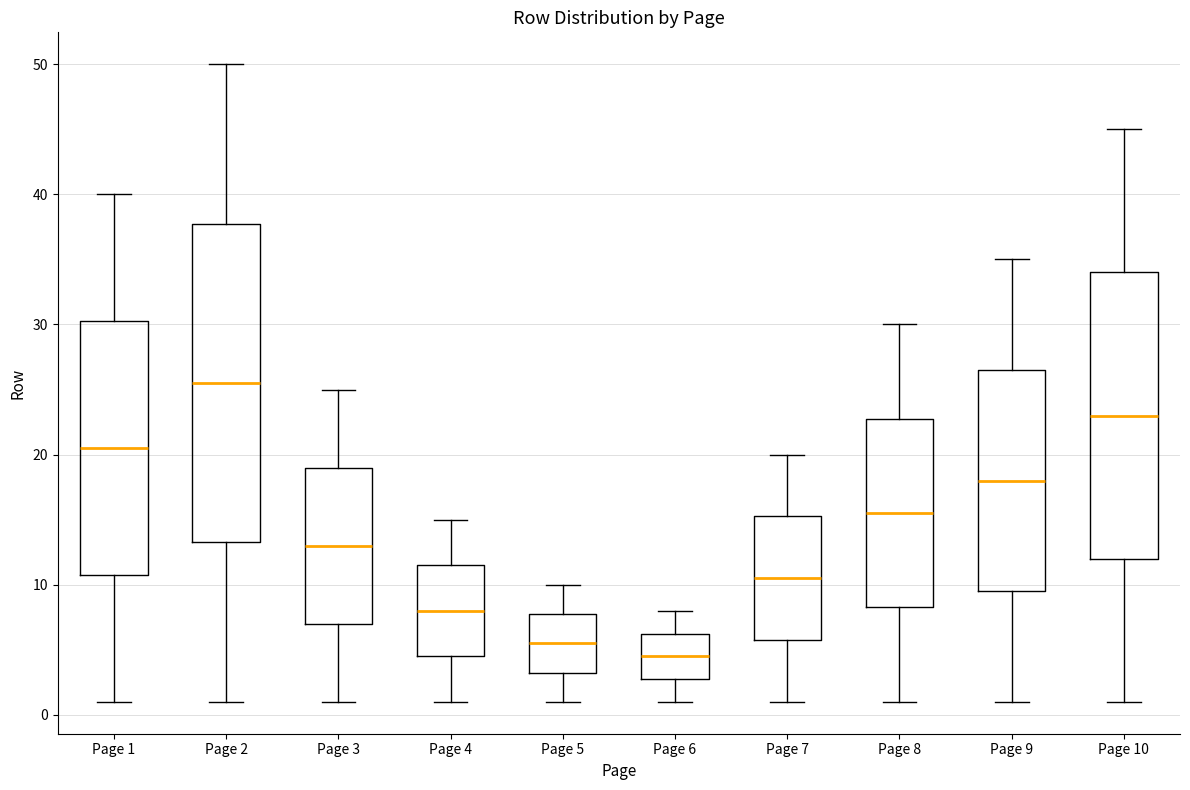

Reading left to right, read every box against the y-axis: the position of its median line, the range the box covers, and the ends of its whiskers. The values are not printed on the chart, so give them approximately, as read against the axis.

Page 1: median 21, box 11 to 30, whiskers 1 to 40
Page 2: median 26, box 13 to 38, whiskers 1 to 50
Page 3: median 13, box 7 to 19, whiskers 1 to 25
Page 4: median 8, box 5 to 12, whiskers 1 to 15
Page 5: median 6, box 3 to 8, whiskers 1 to 10
Page 6: median 5, box 3 to 6, whiskers 1 to 8
Page 7: median 11, box 6 to 15, whiskers 1 to 20
Page 8: median 16, box 8 to 23, whiskers 1 to 30
Page 9: median 18, box 10 to 27, whiskers 1 to 35
Page 10: median 23, box 12 to 34, whiskers 1 to 45